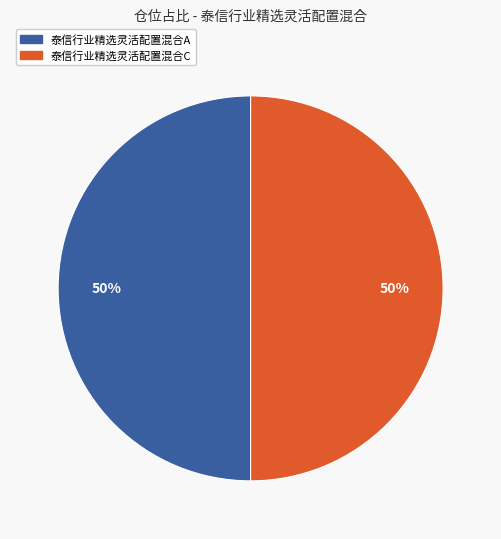

What percentage is the 泰信行业精选灵活配置混合A slice, to the nearest percent?

50%